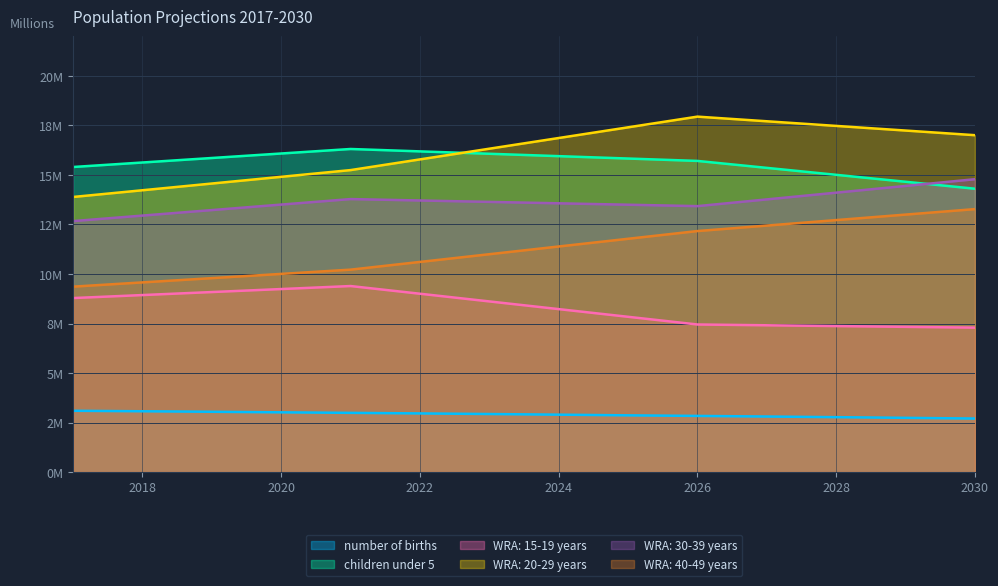

What are all the series names shown in the legend?

number of births, children under 5, WRA: 15-19 years, WRA: 20-29 years, WRA: 30-39 years, WRA: 40-49 years